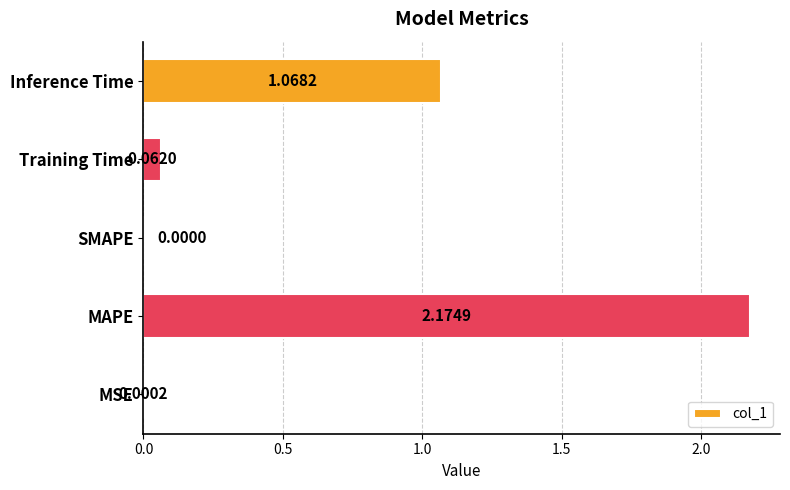

What is the change in value from SMAPE to Inference Time?

+1.1